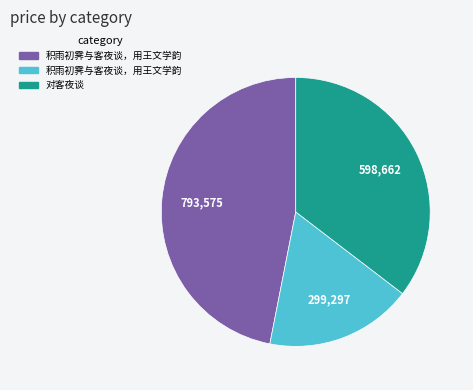

Does any single category account for the majority?

No